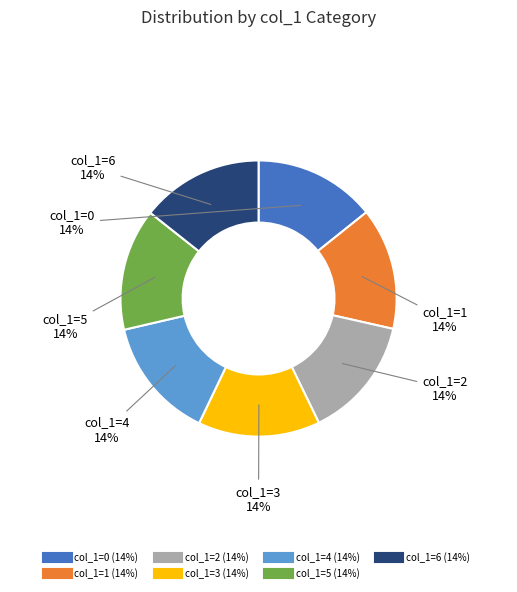

Does any single category account for the majority?

No